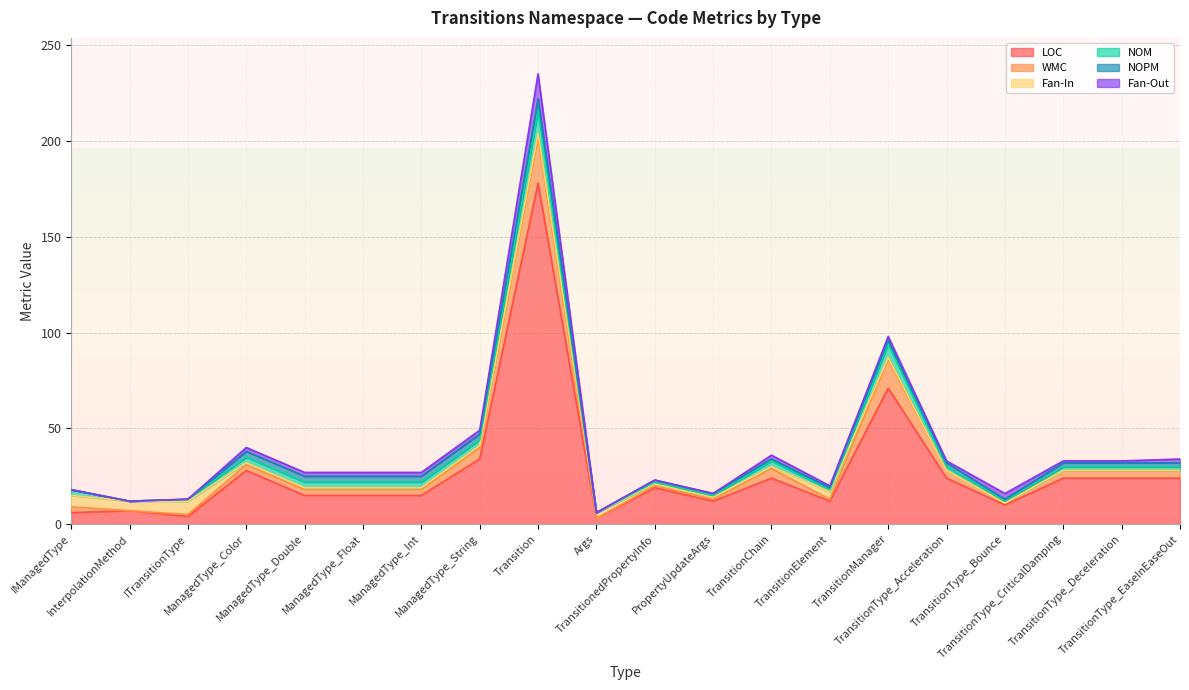

Reading right to left, list all the values displayed in this chart.

LOC: 24	24	24	10	24	71	12	24	12	19	3	178	34	15	15	15	28	4	7	6
WMC: 4	4	4	1	4	15	1	5	1	1	0	24	6	3	3	3	3	1	0	3
Fan-In: 0	0	0	0	0	1	4	1	1	1	3	2	1	1	1	1	1	7	5	6
NOM: 2	2	2	1	2	7	1	3	1	1	0	12	3	3	3	3	3	1	0	3
NOPM: 2	2	2	1	2	2	1	1	1	1	0	6	3	3	3	3	3	0	0	0
Fan-Out: 2	1	1	3	1	2	1	2	0	0	0	13	2	2	2	2	2	0	0	0